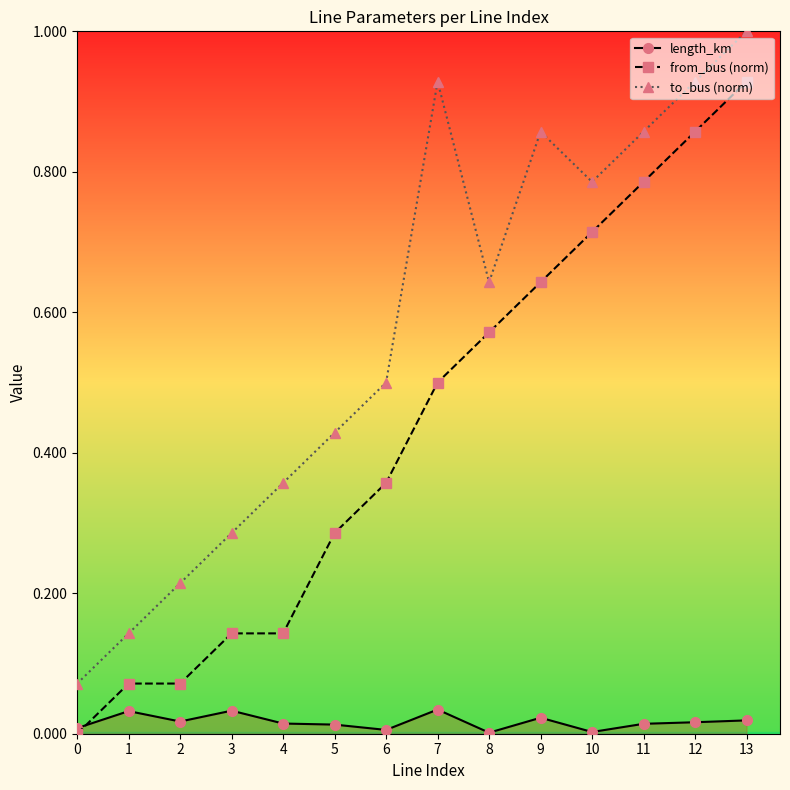

At 12, list the series in order from largest to smallest.

to_bus (norm), from_bus (norm), length_km